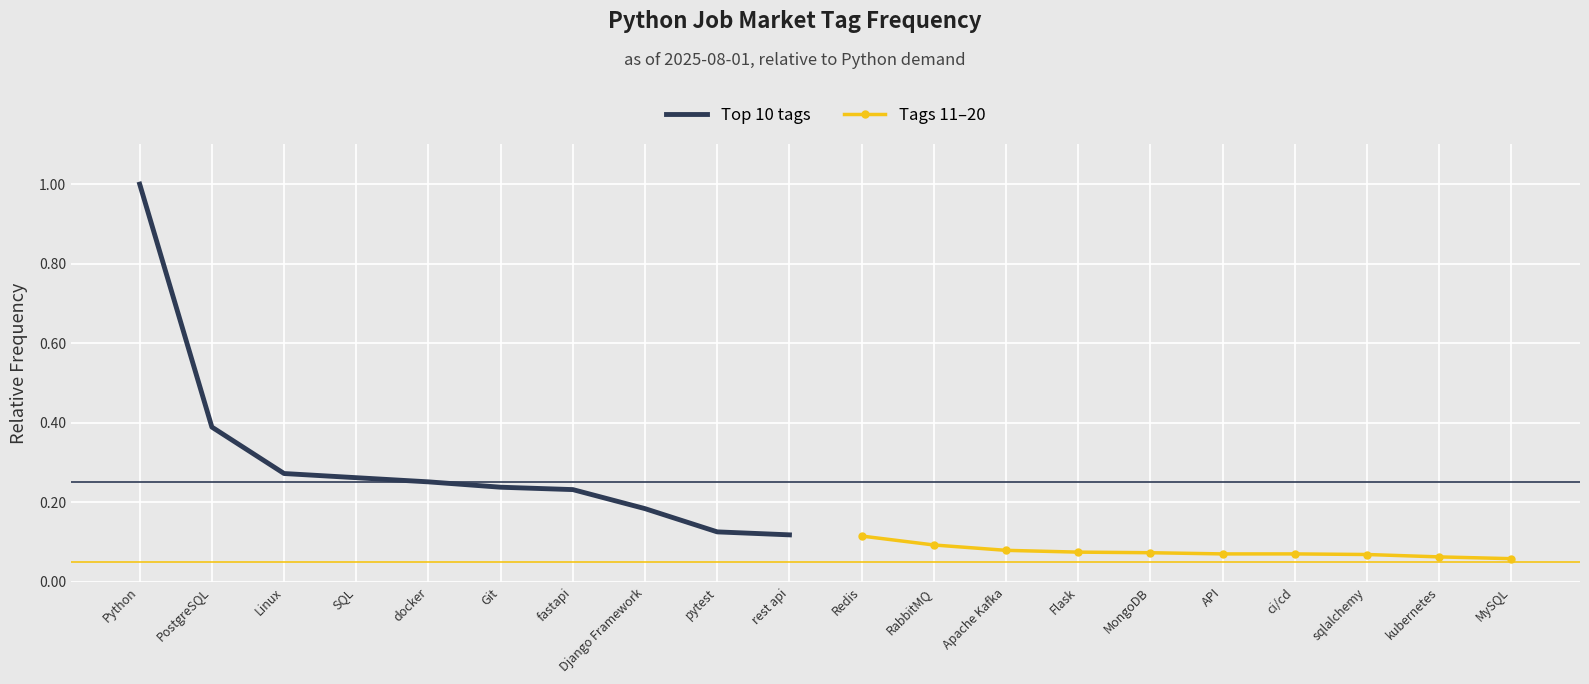

Which category has the highest value in the Top 10 tags series?

Python